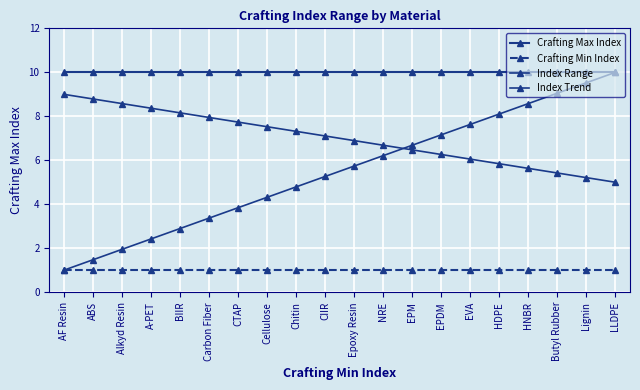

Reading right to left, what are all the values shown in this chart?

Crafting Max Index: 10.0	10.0	10.0	10.0	10.0	10.0	10.0	10.0	10.0	10.0	10.0	10.0	10.0	10.0	10.0	10.0	10.0	10.0	10.0	10.0
Crafting Min Index: 1.0	1.0	1.0	1.0	1.0	1.0	1.0	1.0	1.0	1.0	1.0	1.0	1.0	1.0	1.0	1.0	1.0	1.0	1.0	1.0
Index Range: 10.0	9.5	9.1	8.6	8.1	7.6	7.2	6.7	6.2	5.7	5.3	4.8	4.3	3.8	3.4	2.9	2.4	1.9	1.5	1.0
Index Trend: 5.0	5.2	5.4	5.6	5.8	6.1	6.3	6.5	6.7	6.9	7.1	7.3	7.5	7.7	7.9	8.2	8.4	8.6	8.8	9.0